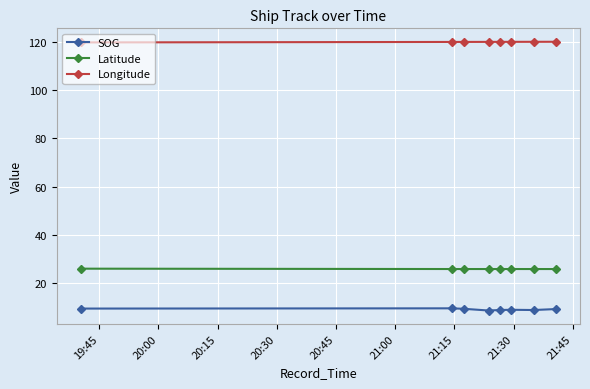

What is the greatest value displayed?

120.0